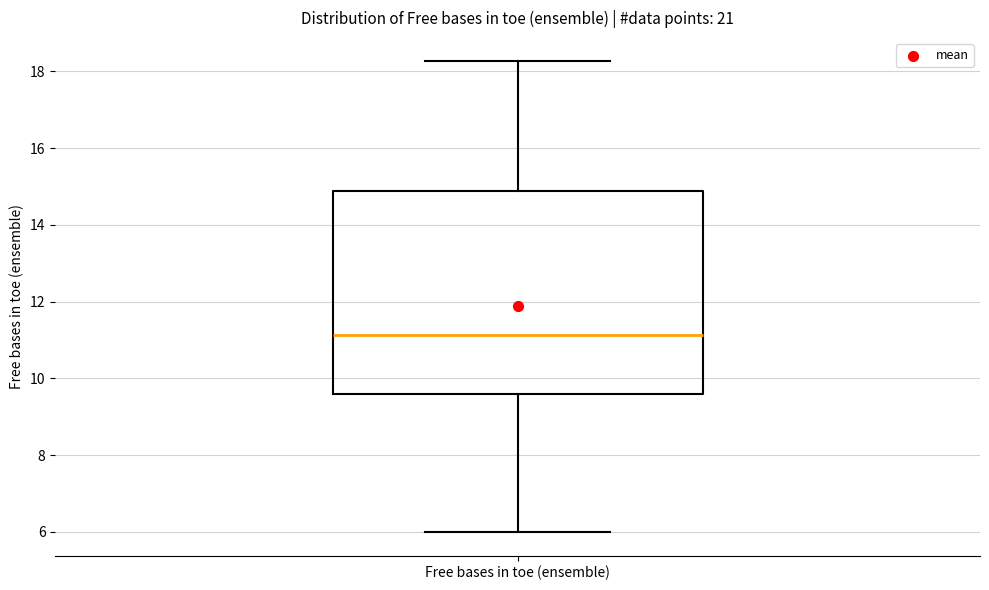

Transcribe this box plot: give where the median line is, the range the box spans, and where the two whiskers end, as read against the y-axis. The values are not printed on the chart, so give them approximately, as read against the axis.

median 11.2, box 9.6 to 14.8, whiskers 6.0 to 18.2